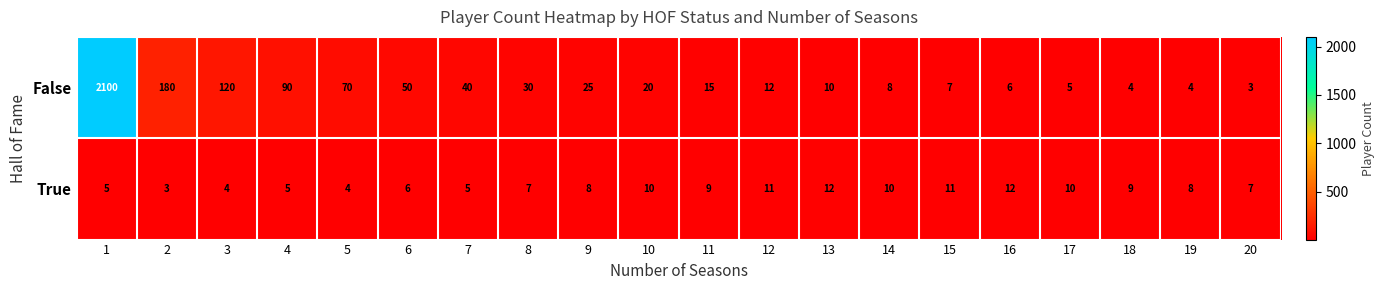

What value does the True series have at 19?

8